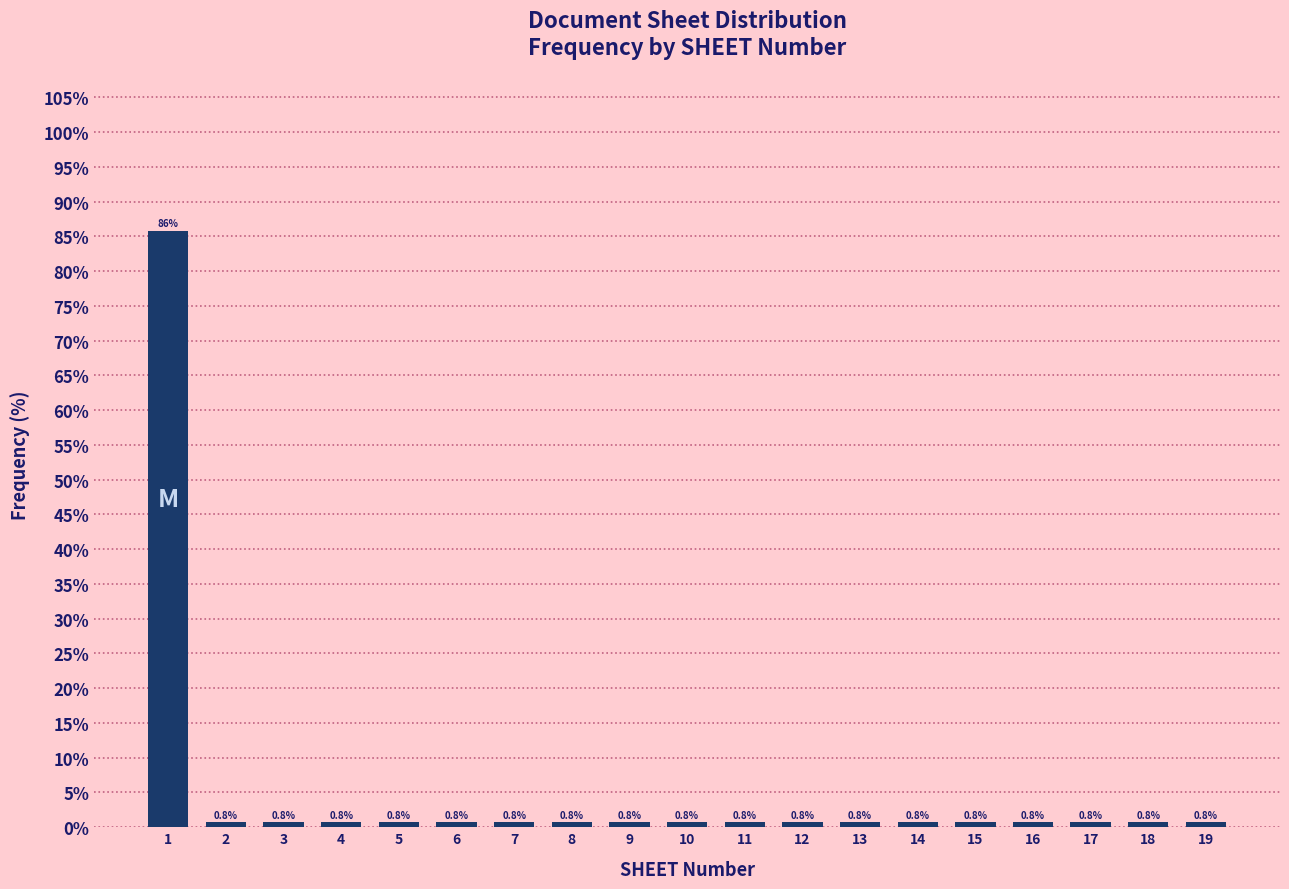

Reading left to right, what are all the values shown in this chart?

85.8	0.8	0.8	0.8	0.8	0.8	0.8	0.8	0.8	0.8	0.8	0.8	0.8	0.8	0.8	0.8	0.8	0.8	0.8